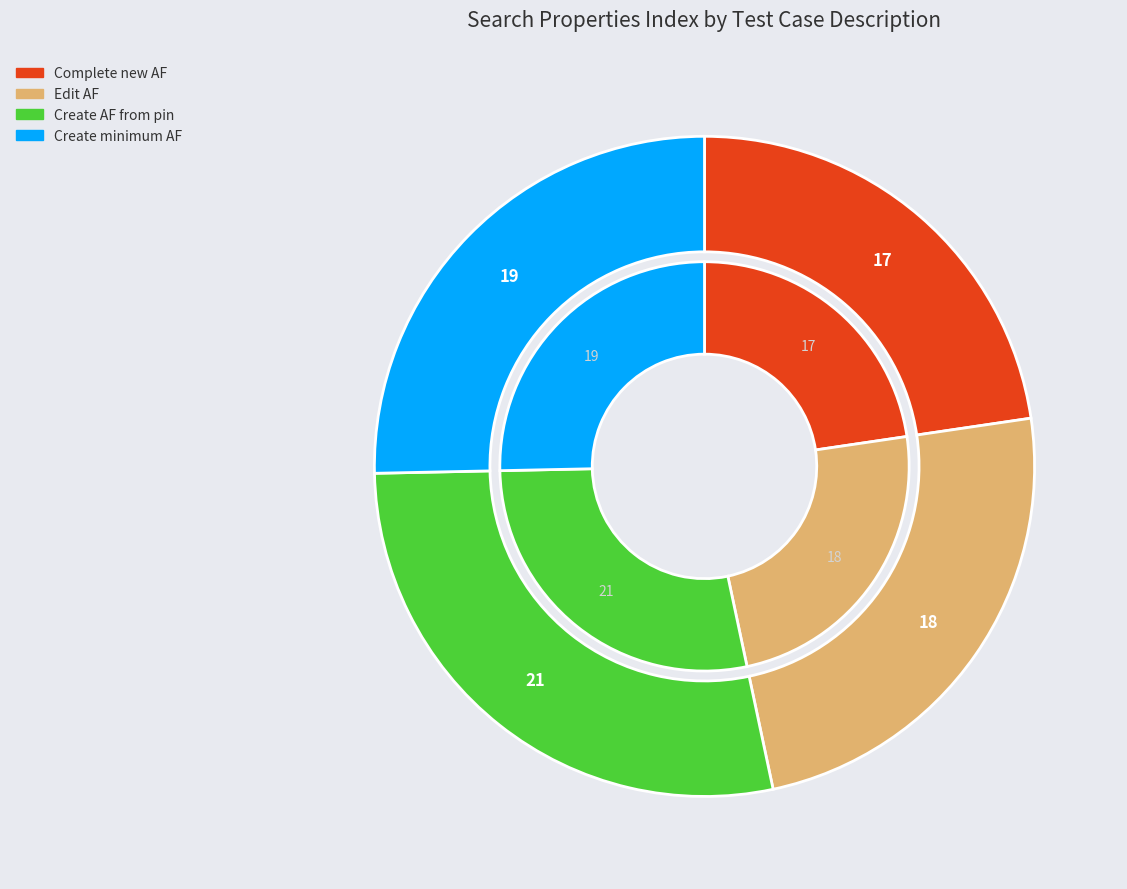

The Edit AF slice represents 17% of the pie. True or false?

False